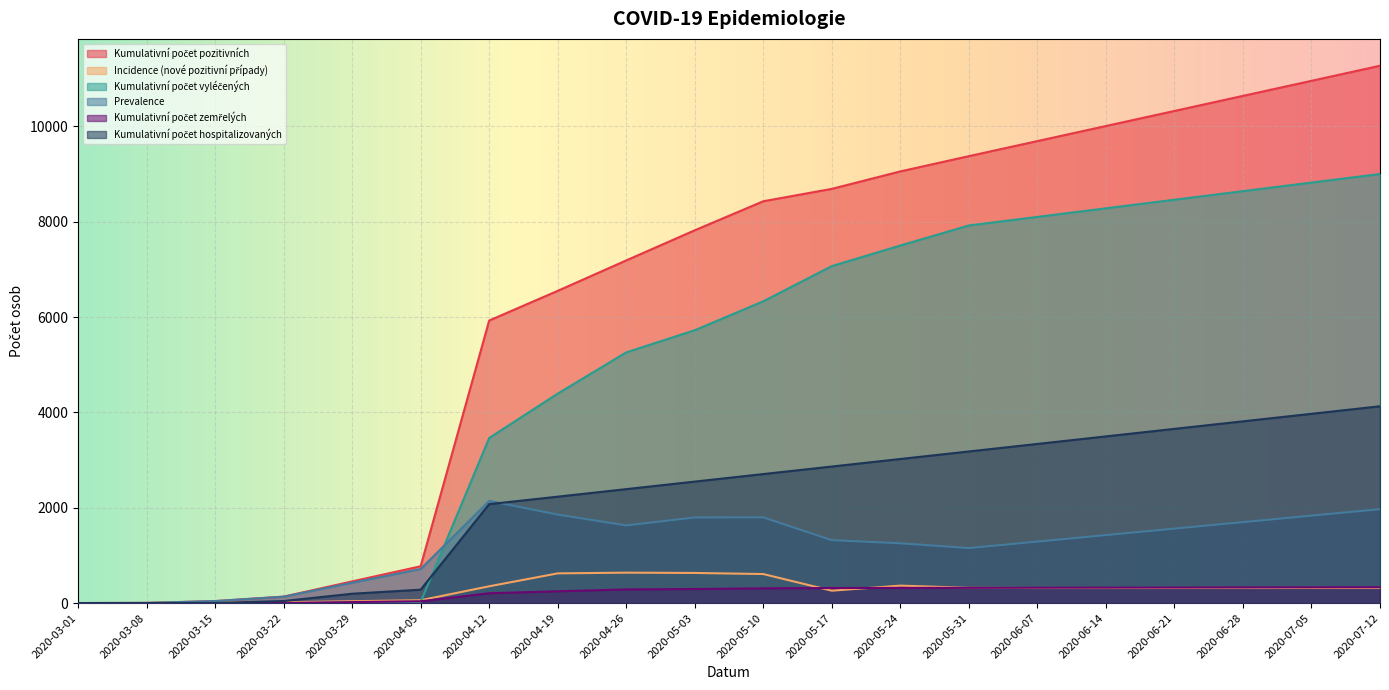

In Incidence (nové pozitivní případy), how many points are lower than both neighbors (excluding endpoints)?

2